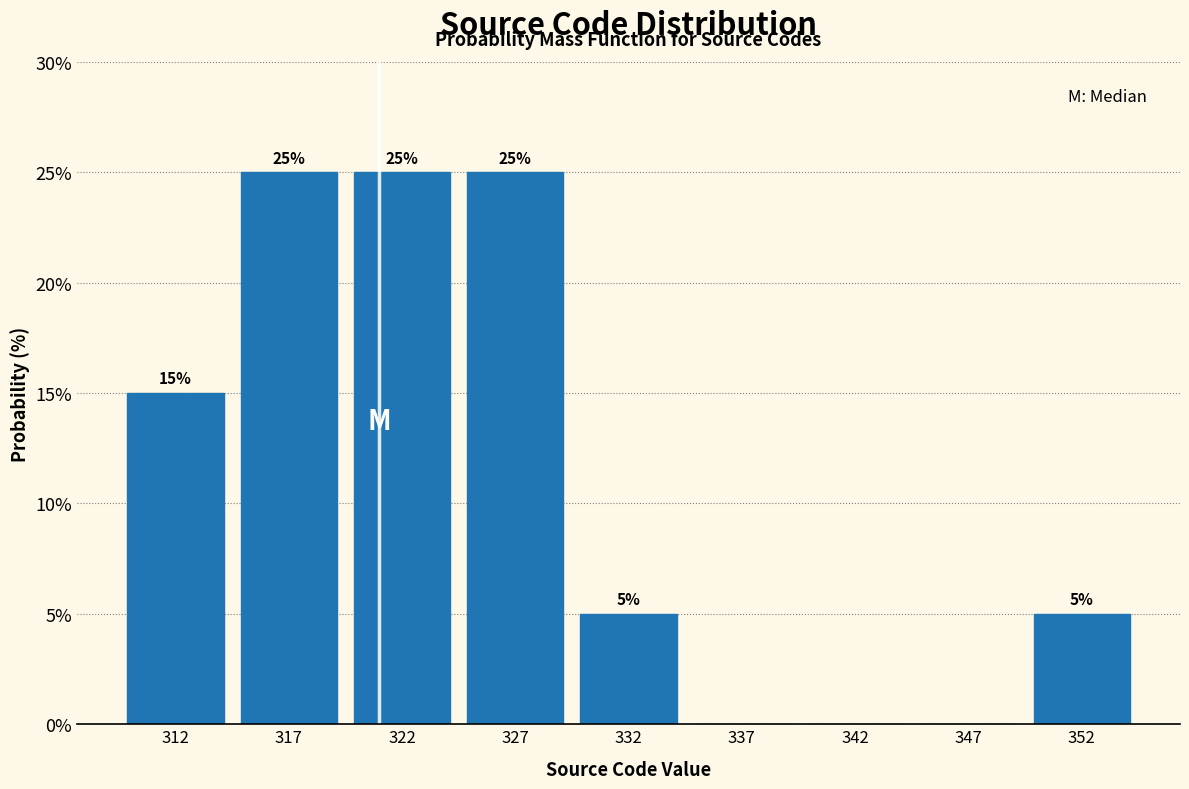

Reading left to right, extract all data points from this chart.

312=15	317=25	322=25	327=25	332=5	337=0	342=0	347=0	352=5